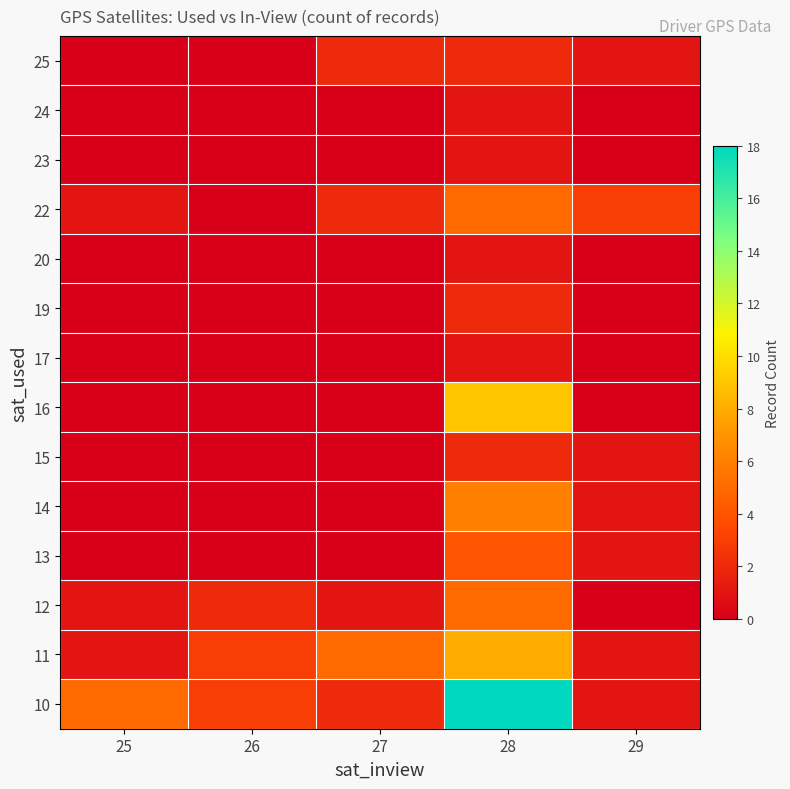

Reading right to left, transcribe all the data shown in this chart.

10: 29=1	28=18	27=2	26=3	25=5
11: 29=1	28=8	27=5	26=3	25=1
12: 29=0	28=5	27=1	26=2	25=1
13: 29=1	28=4	27=0	26=0	25=0
14: 29=1	28=6	27=0	26=0	25=0
15: 29=1	28=2	27=0	26=0	25=0
16: 29=0	28=9	27=0	26=0	25=0
17: 29=0	28=1	27=0	26=0	25=0
19: 29=0	28=2	27=0	26=0	25=0
20: 29=0	28=1	27=0	26=0	25=0
22: 29=3	28=5	27=2	26=0	25=1
23: 29=0	28=1	27=0	26=0	25=0
24: 29=0	28=1	27=0	26=0	25=0
25: 29=1	28=2	27=2	26=0	25=0